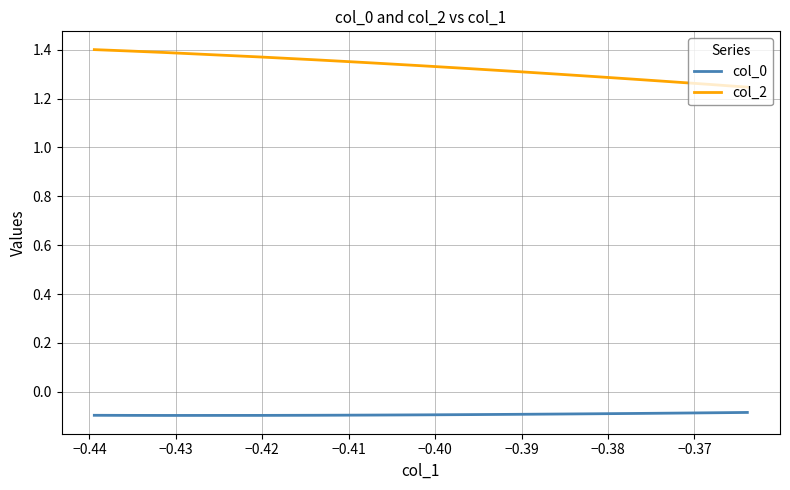

Count the col_2 values in the range 1 to 2.

18